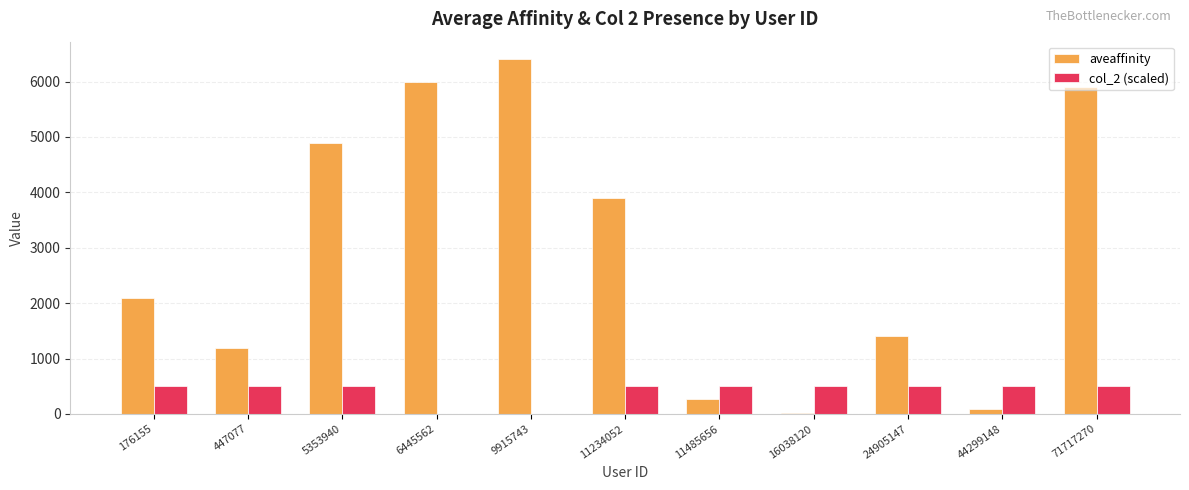

Where is aveaffinity nearest to the value 3212?

11234052